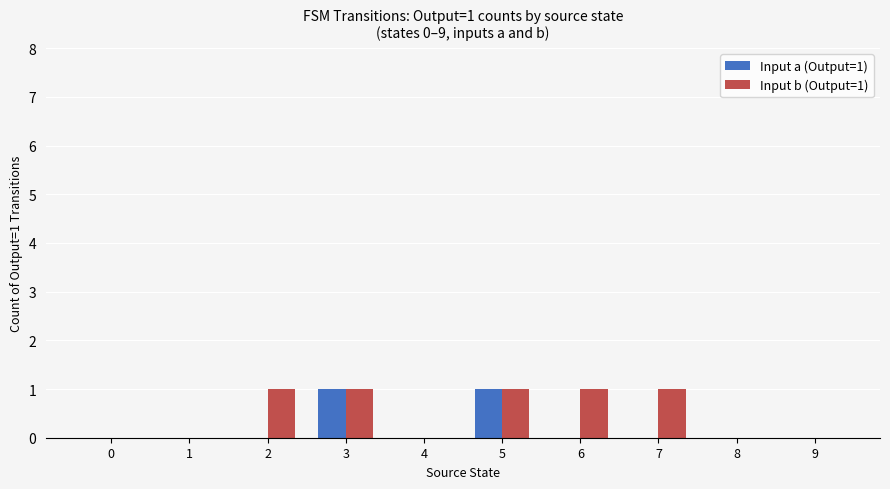

Reading right to left, list all the values displayed in this chart.

Input a (Output=1): 0	0	0	0	1	0	1	0	0	0
Input b (Output=1): 0	0	1	1	1	0	1	1	0	0